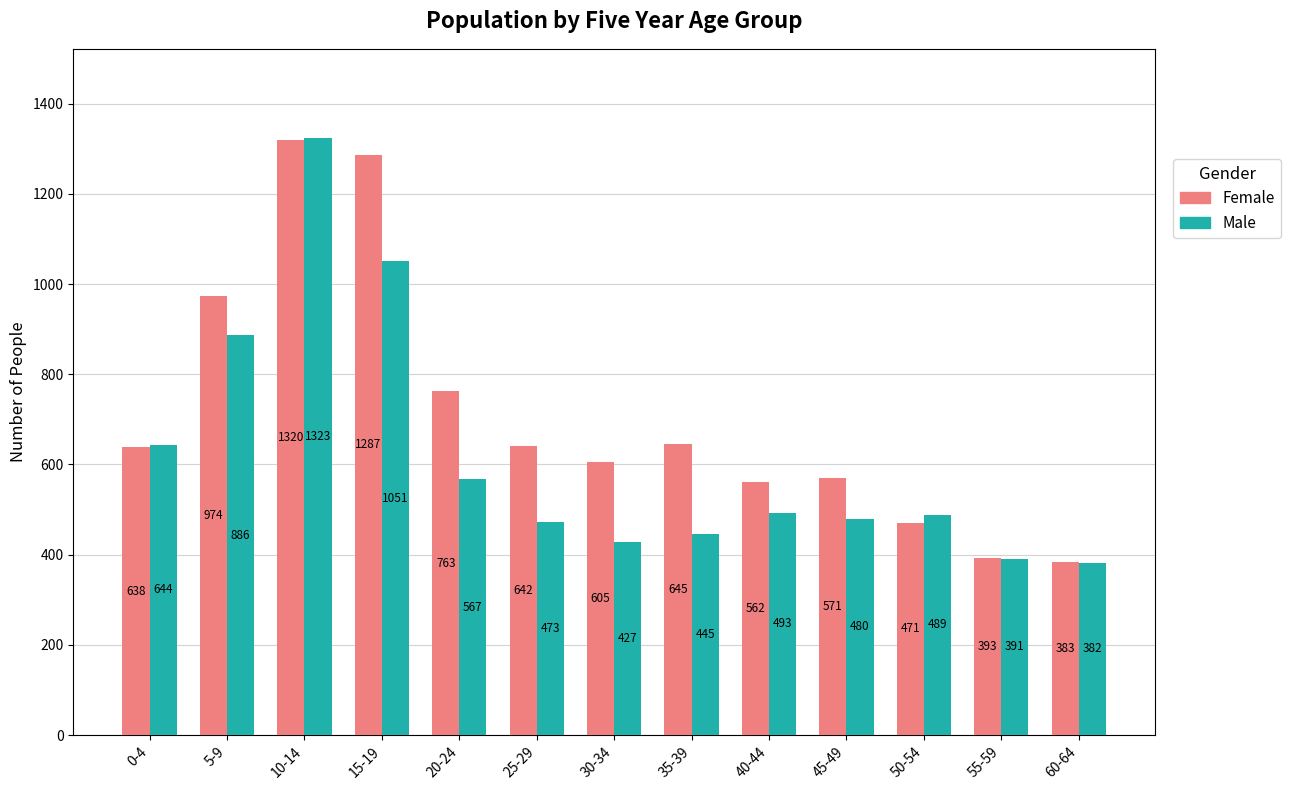

At which category is the sum across all series the highest?

10-14